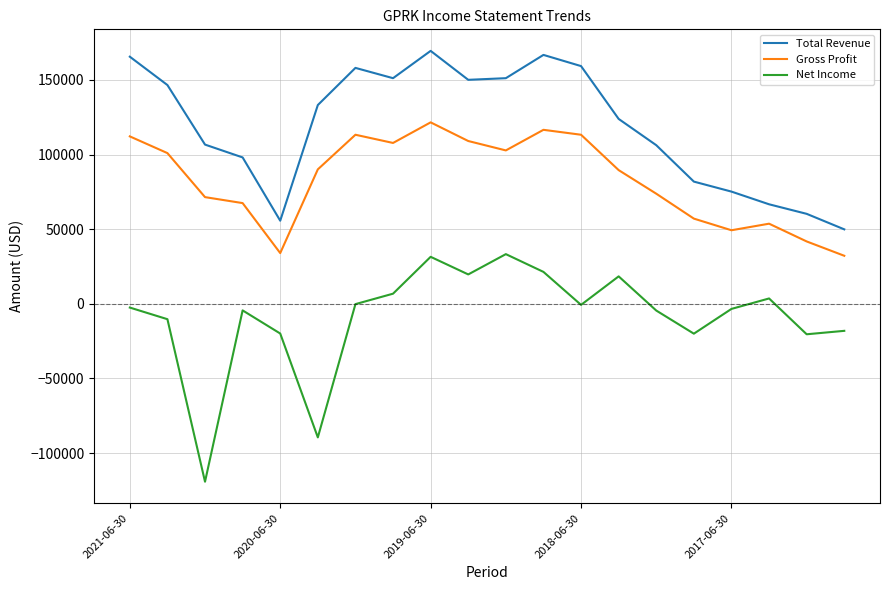

What is the difference between the maximum and minimum values in the Net Income series?

152500